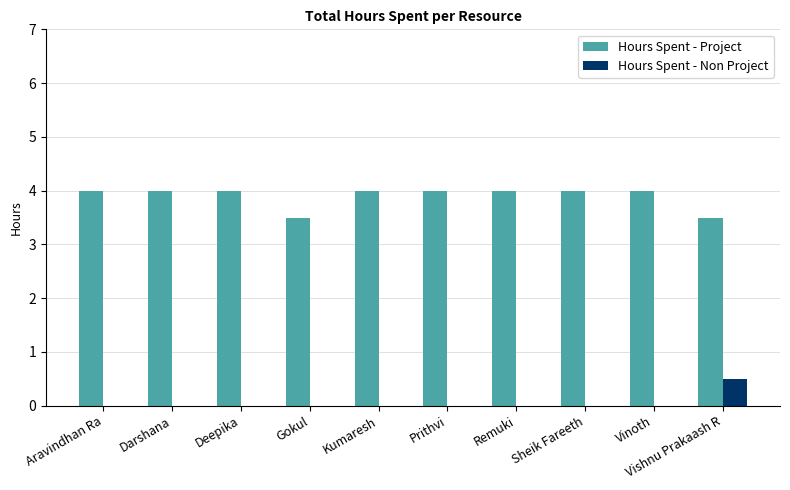

What is the sum of all Hours Spent - Project values?

39.0